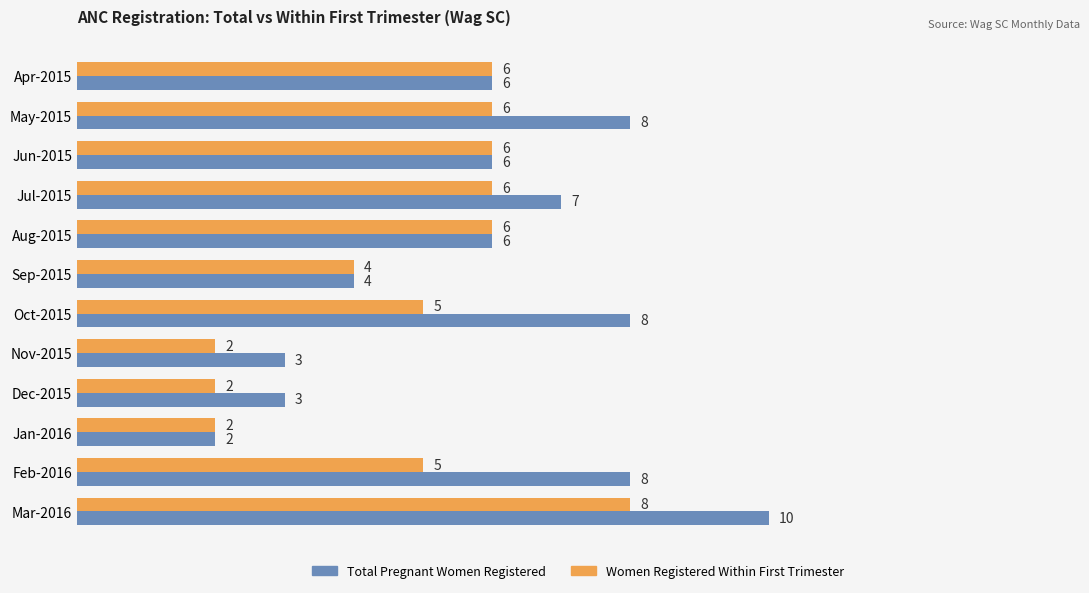

Rank the series by their average value, from lowest to highest.

Women Registered Within First Trimester, Total Pregnant Women Registered